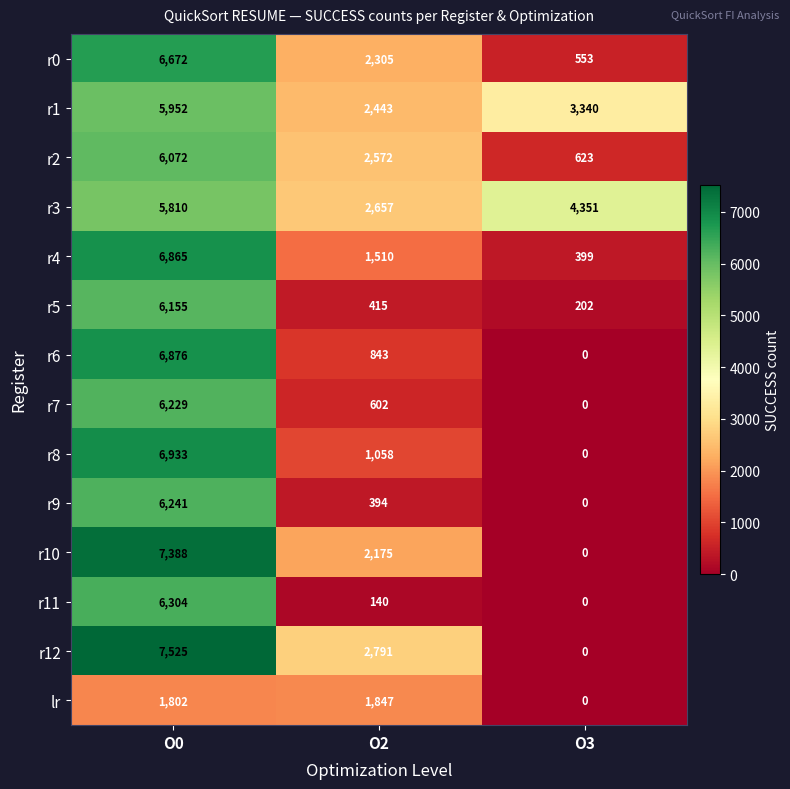

At which label is r0 closest to 3612?

O2